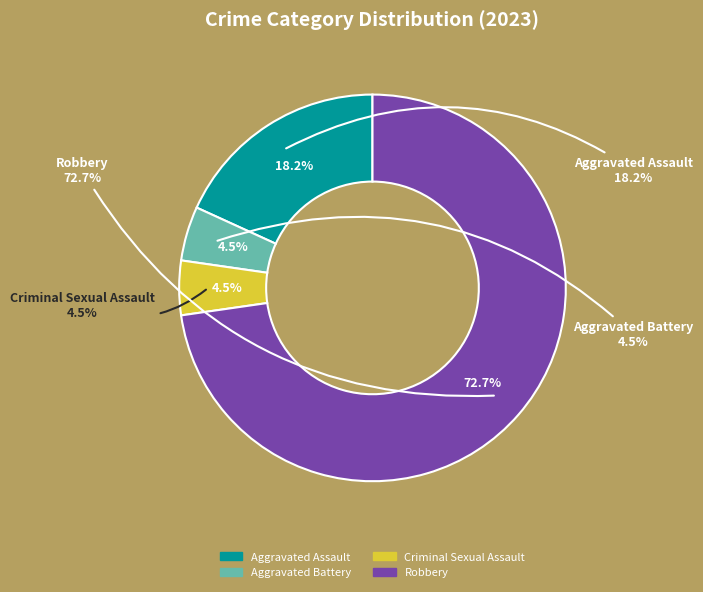

Approximately how many times larger is the value at Aggravated Assault compared to Aggravated Battery?

4.0